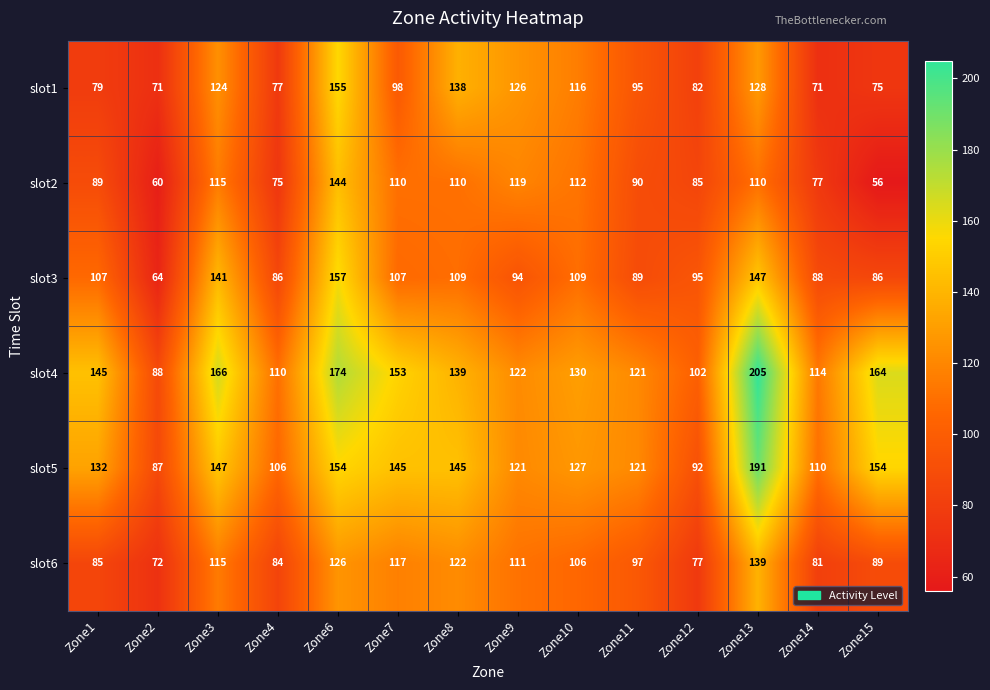

True or false: slot4 has a value of 204 at Zone1.

False